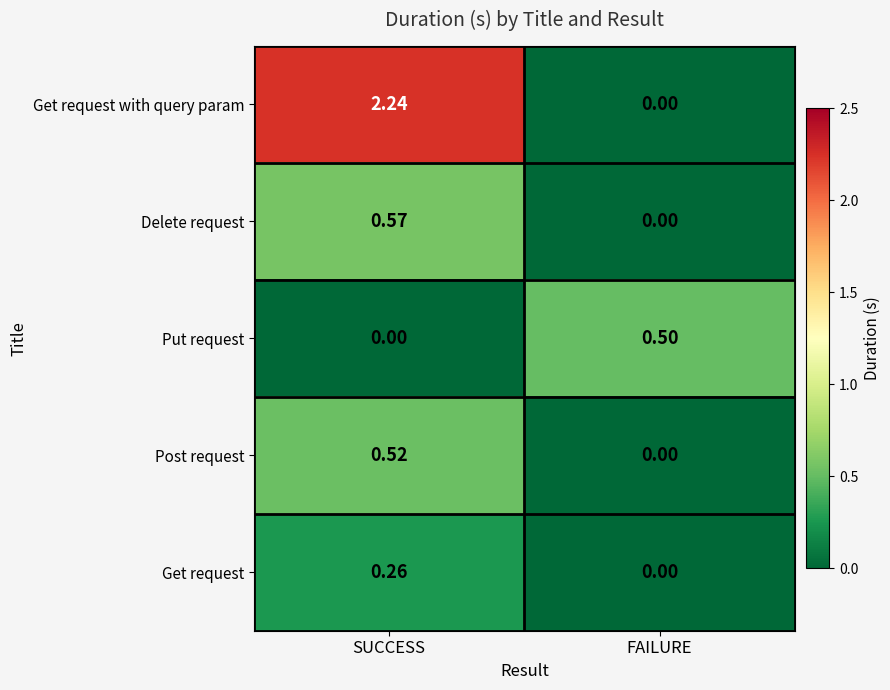

Rank the categories by Get request with query param value from highest to lowest.

SUCCESS, FAILURE